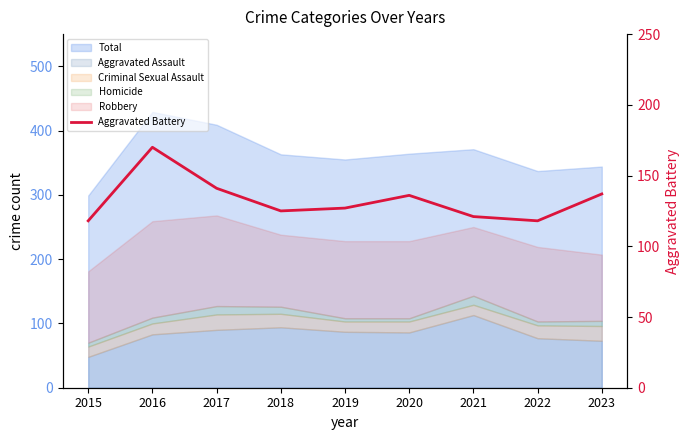

Approximately how many times larger is the value at 2023 compared to 2016?

0.8